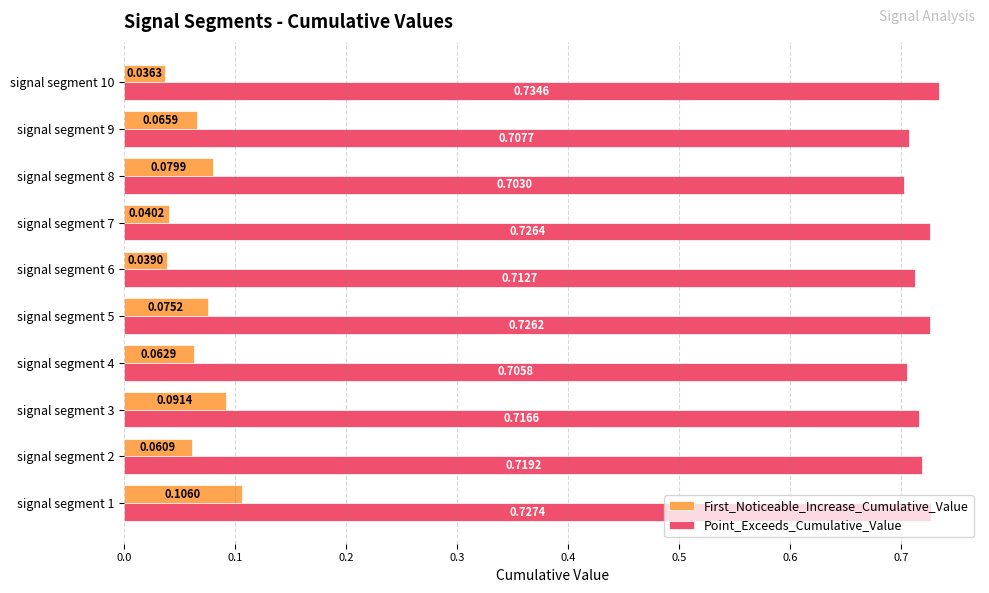

What is the sum of all Point_Exceeds_Cumulative_Value values?

7.2